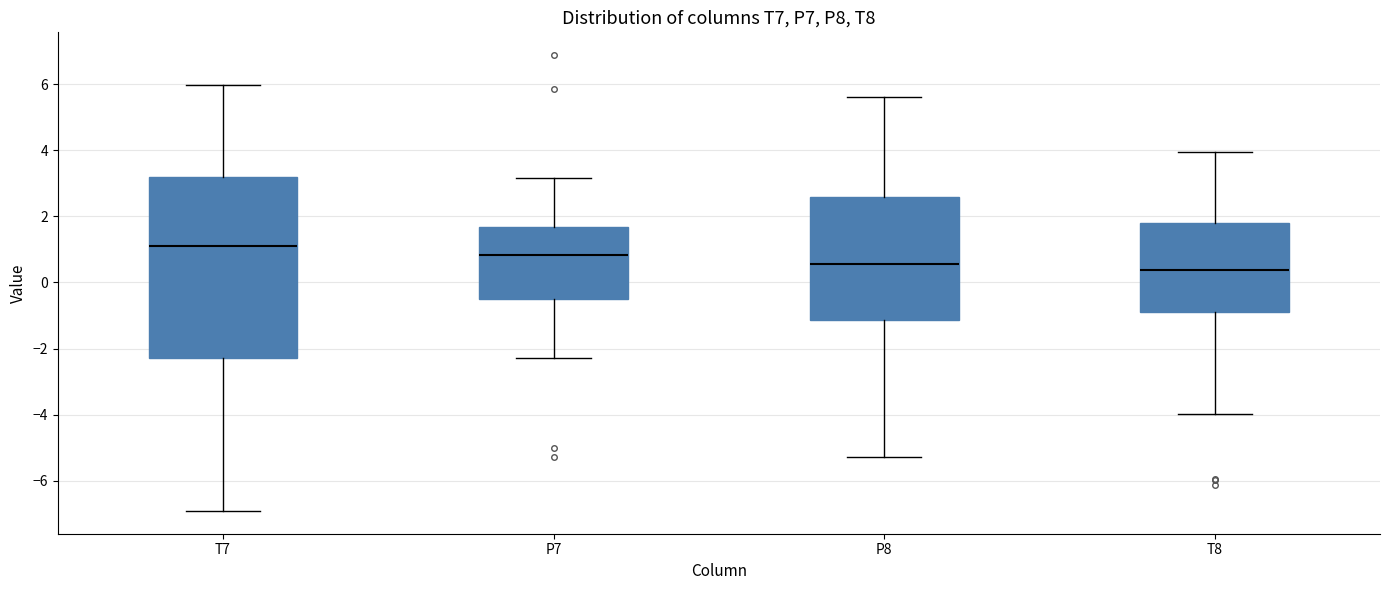

Reading left to right, read every box against the y-axis: the position of its median line, the range the box covers, and the ends of its whiskers. The values are not printed on the chart, so give them approximately, as read against the axis.

T7: median 1.0, box -2.2 to 3.2, whiskers -7.0 to 6.0
P7: median 0.8, box -0.6 to 1.6, whiskers -2.2 to 3.2
P8: median 0.6, box -1.2 to 2.6, whiskers -5.2 to 5.6
T8: median 0.4, box -0.8 to 1.8, whiskers -4.0 to 4.0